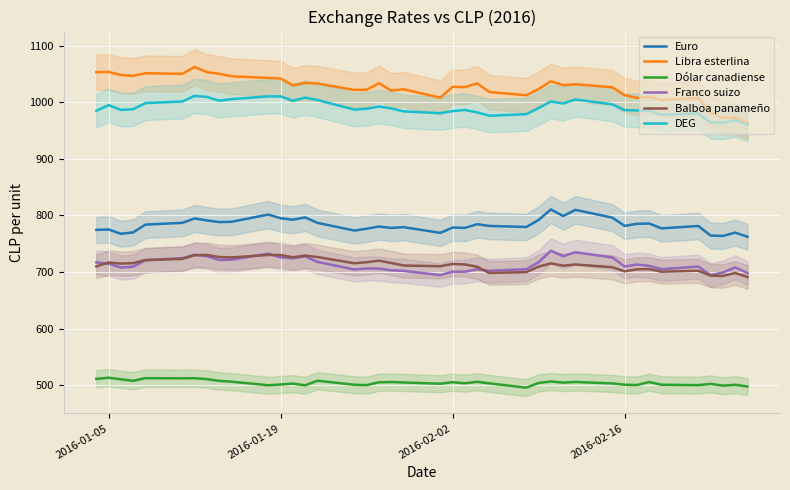

What is the lowest value of the Balboa panameño series?

691.4